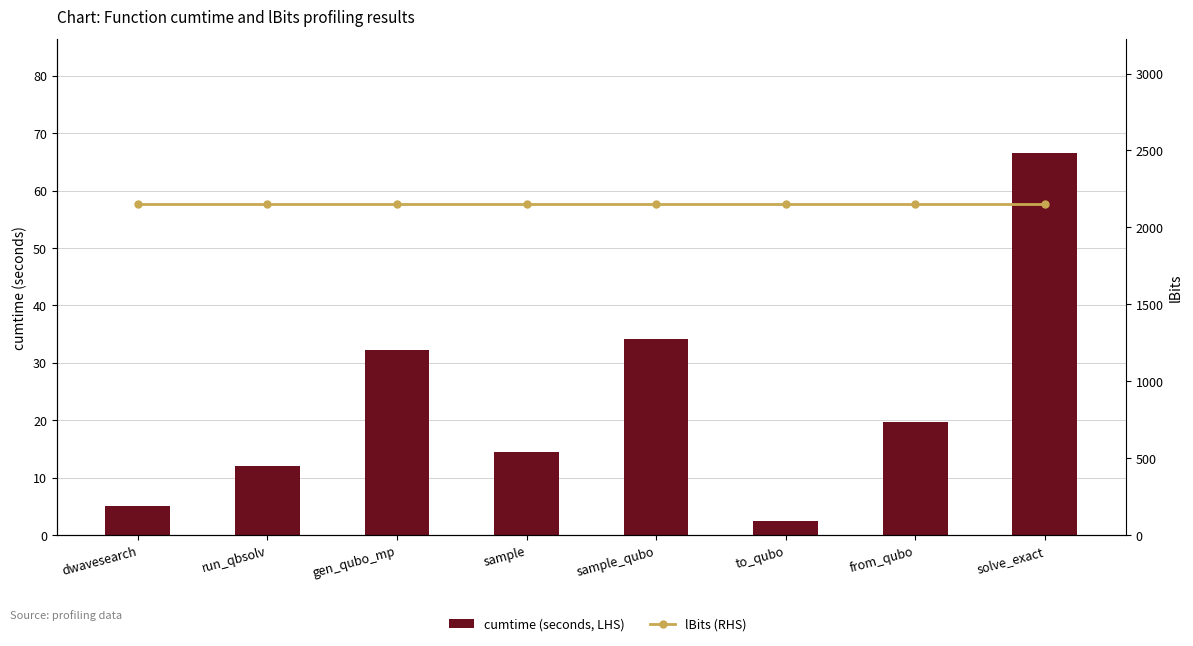

What is the sum of all cumtime (seconds, LHS) values?

186.4